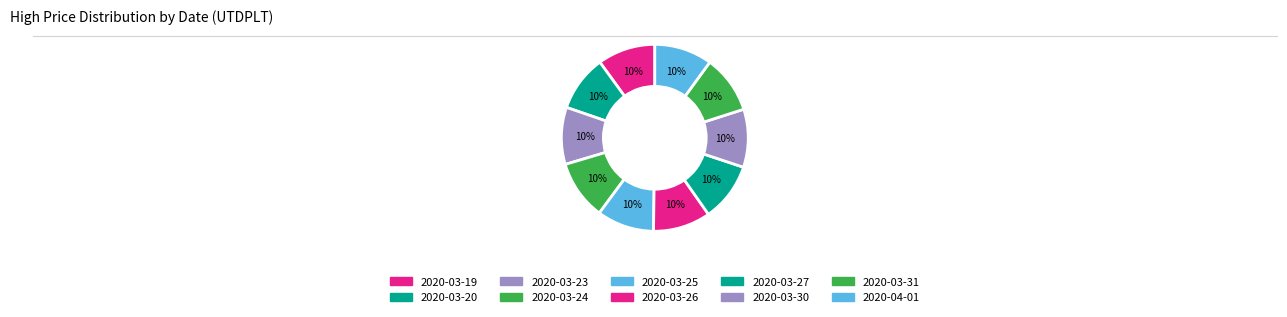

Approximately how many times larger is the value at 2020-03-24 compared to 2020-04-01?

1.0